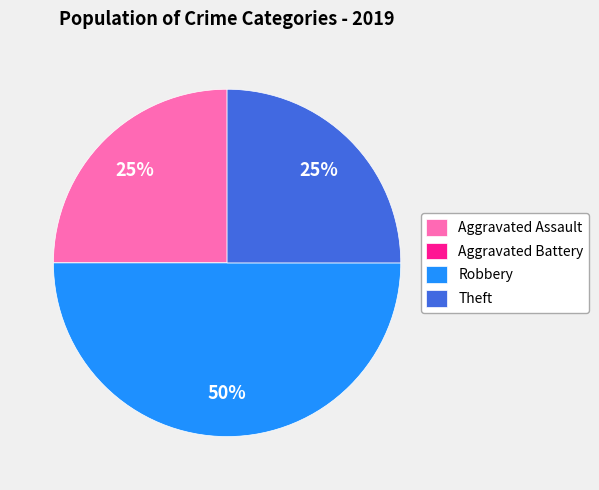

To the nearest percent, what is the average slice percentage?

25%